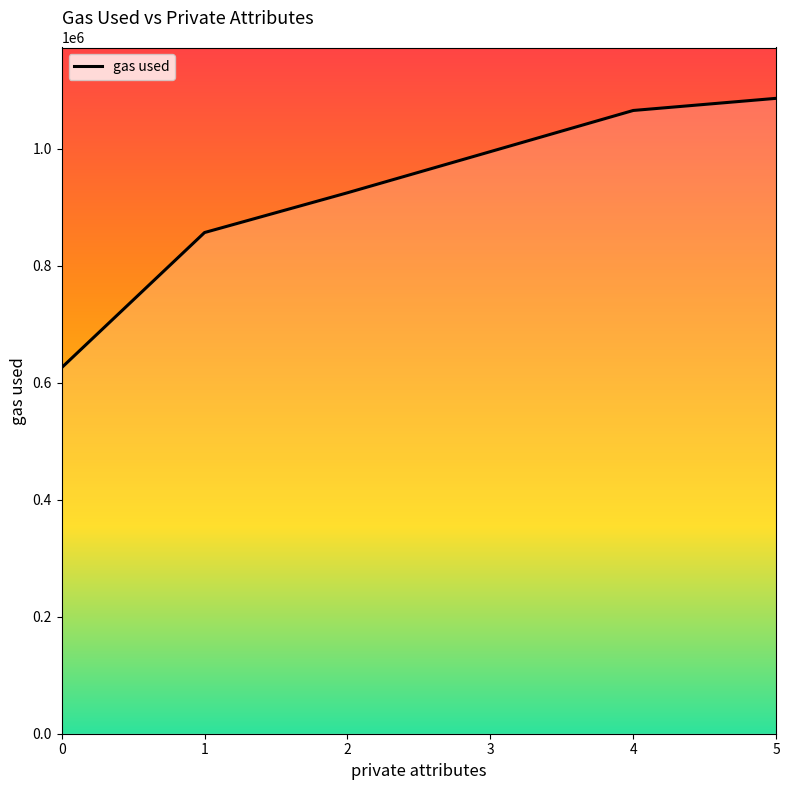

List the labels in order of value, largest first.

5, 4, 3, 2, 1, 0